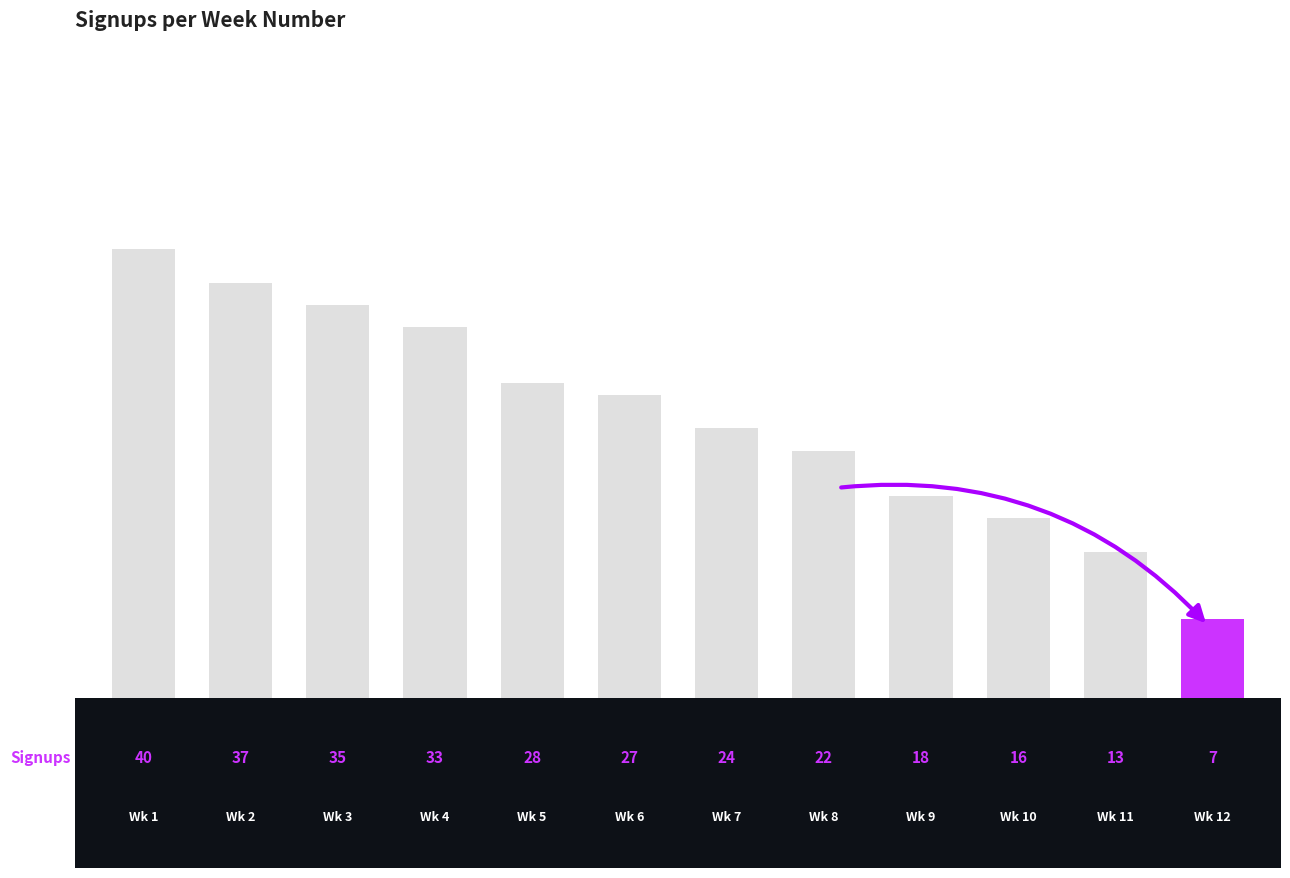

Reading right to left, list all the values displayed in this chart.

7	13	16	18	22	24	27	28	33	35	37	40